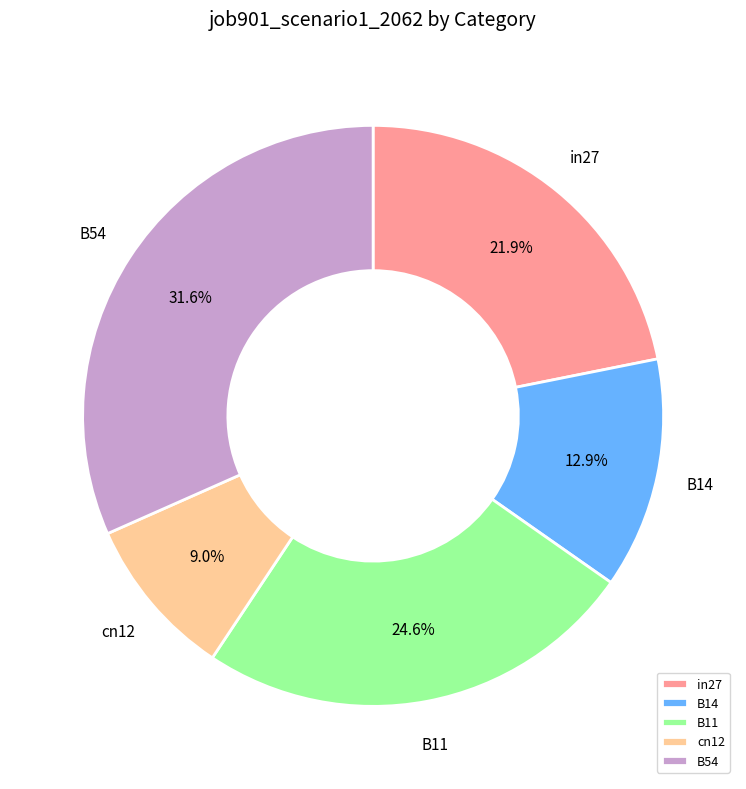

Rank the categories by value from highest to lowest.

B54, B11, in27, B14, cn12